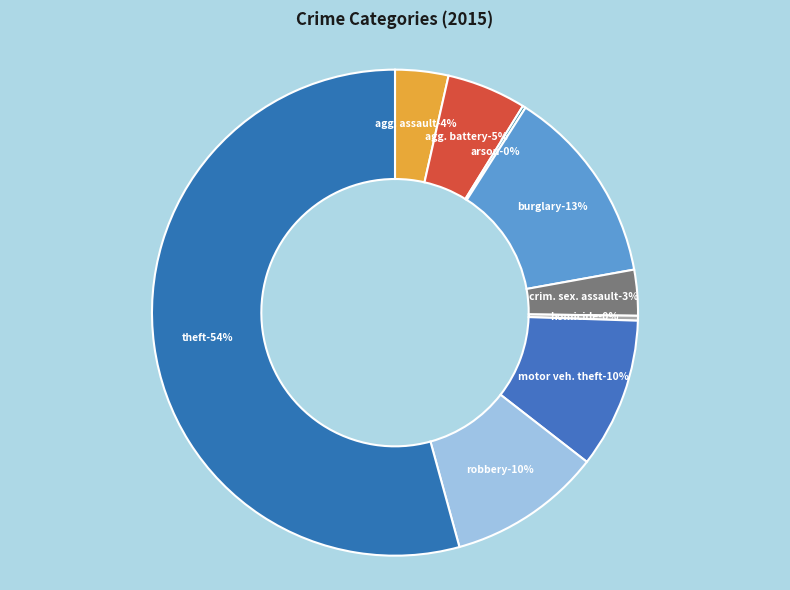

Which category has the biggest portion of the pie?

Theft